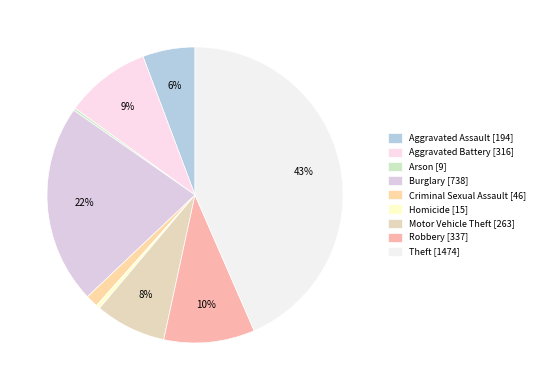

Combined, what portion of the pie is Burglary and Aggravated Assault?

27.5%